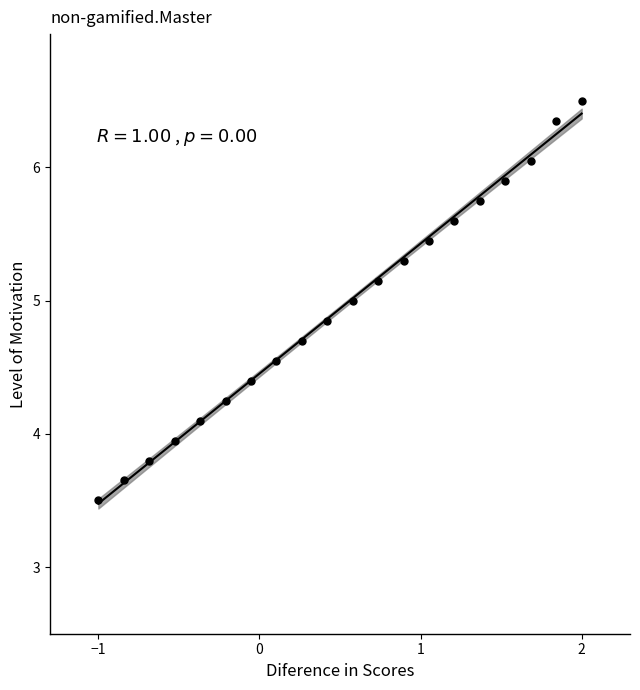

What is the range of Y values (max minus min)?

3.0